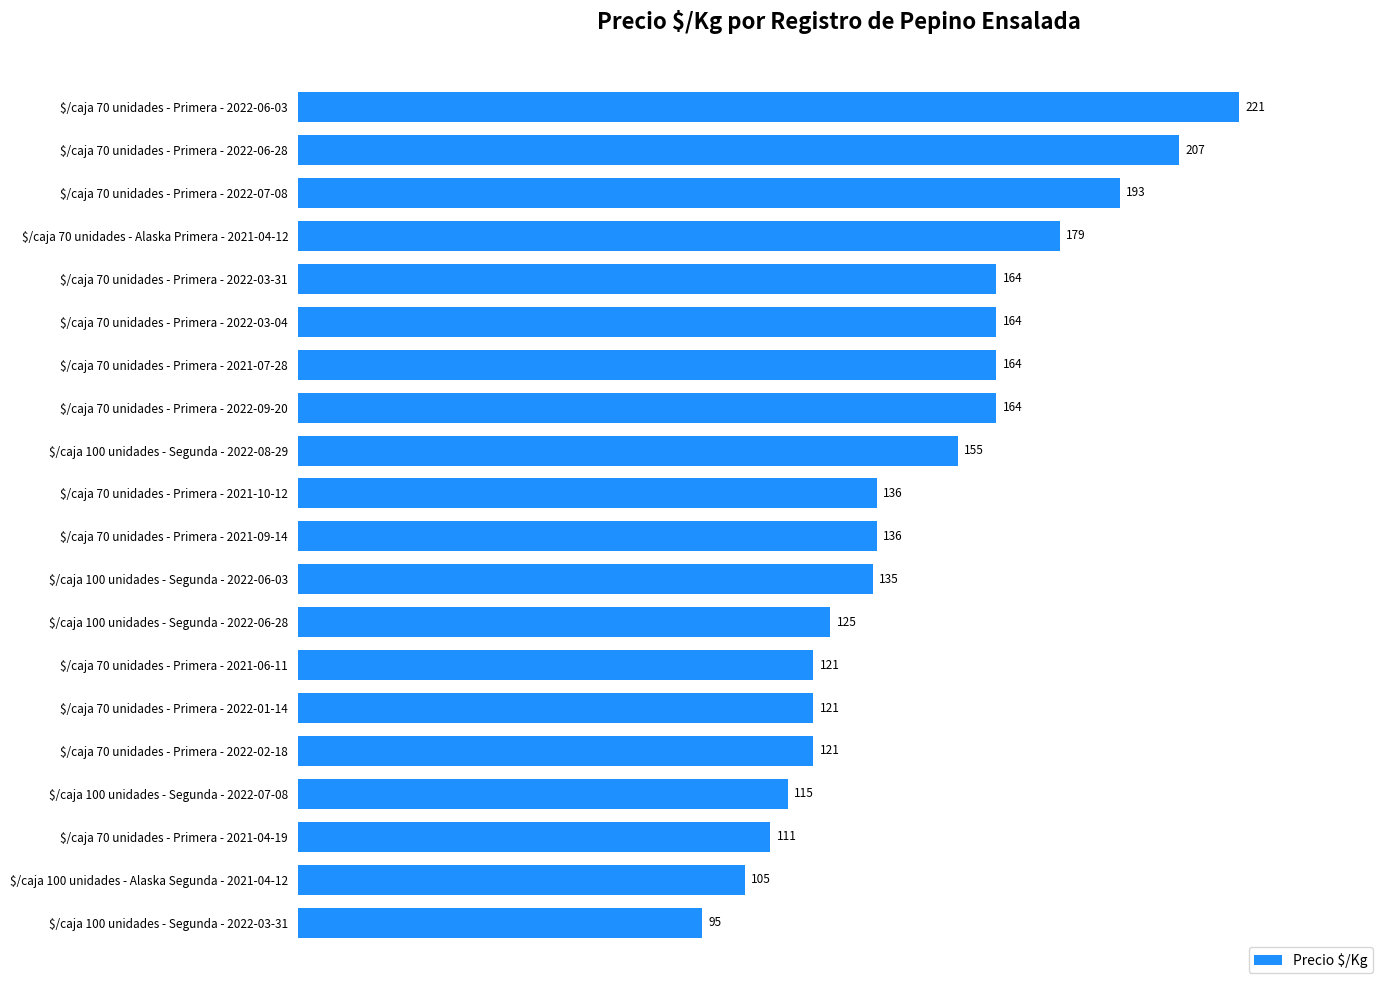

What is the approximate value at $/caja 70 unidades - Primera - 2022-07-08?

193